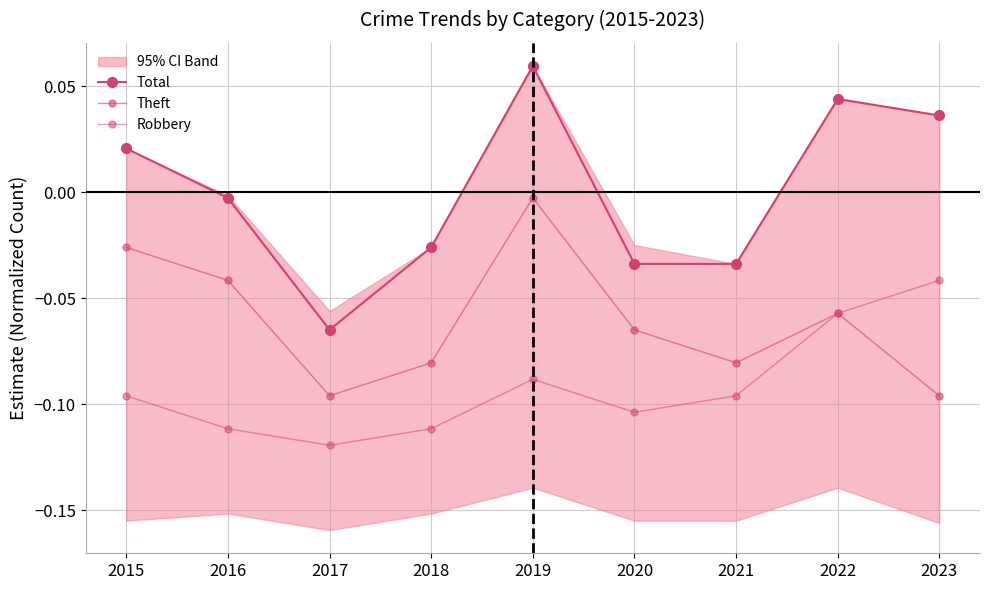

Between 2015 and 2021, which series saw the biggest shift?

Total